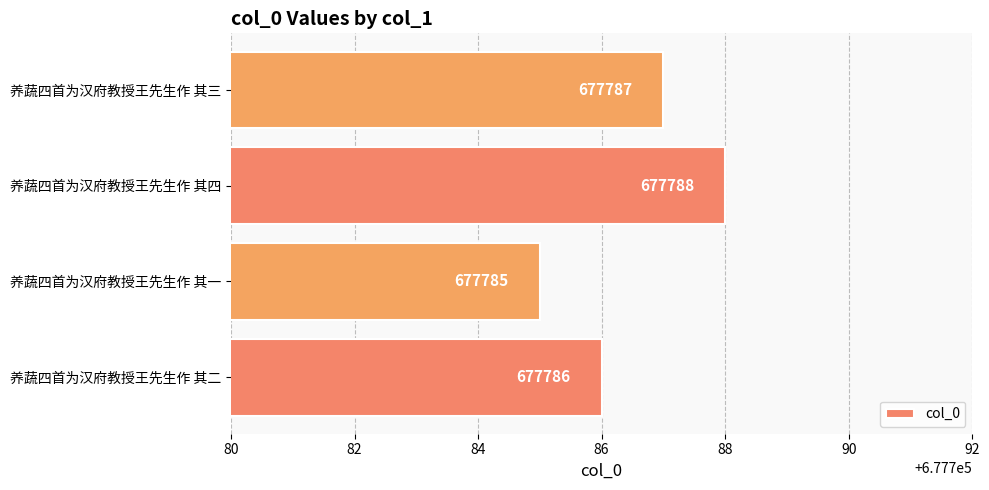

Reading bottom to top, list all the values displayed in this chart.

677786	677785	677788	677787